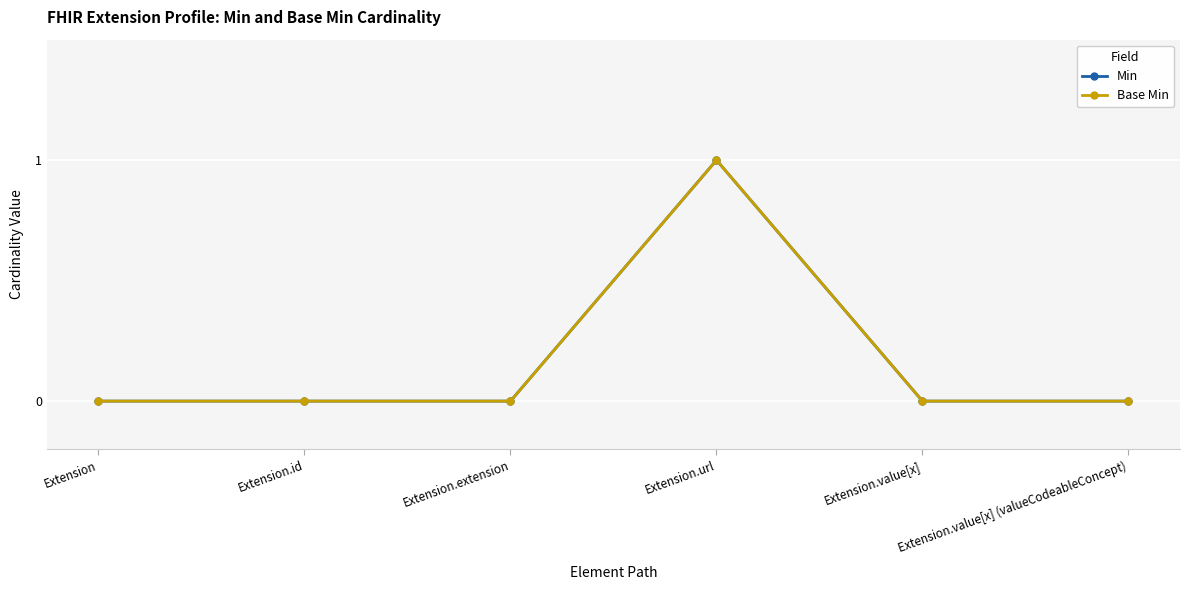

Where is the first local maximum for Base Min?

Extension.url